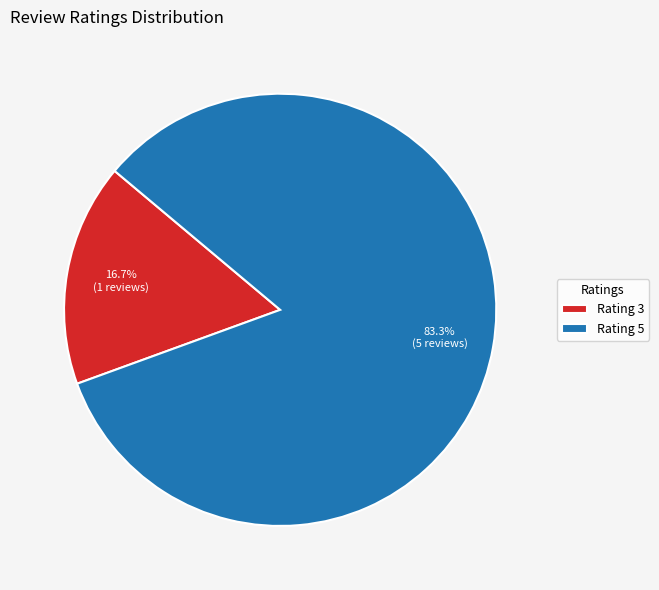

Rank the categories by value from highest to lowest.

Rating 5, Rating 3